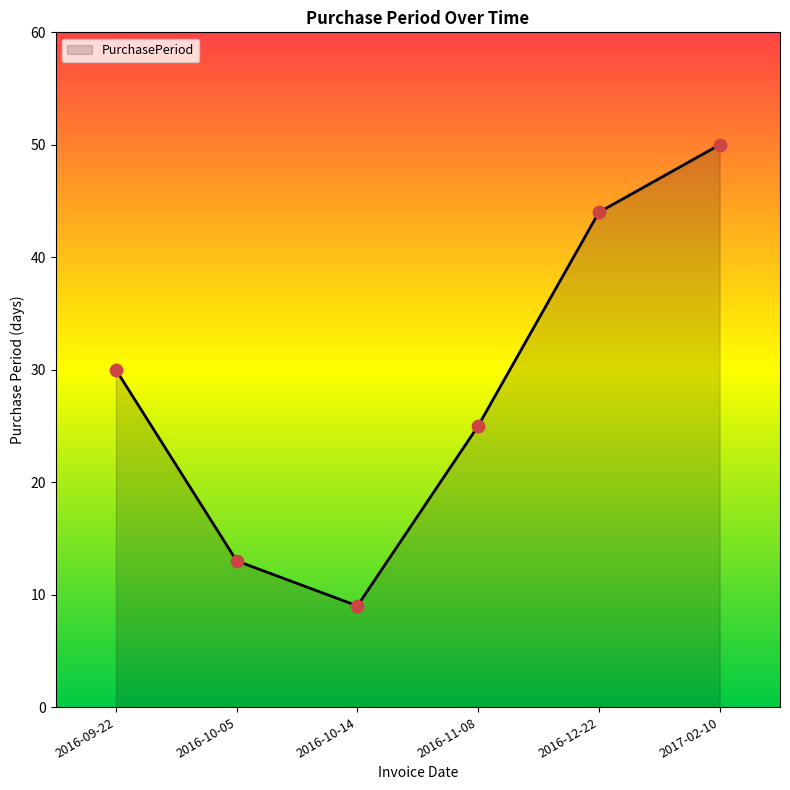

What is the change in value from 2016-10-14 to 2017-02-10?

+41